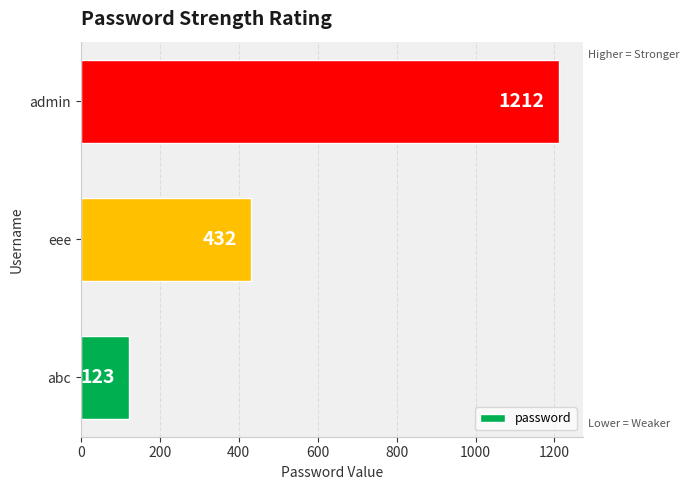

Rank the categories by value from highest to lowest.

admin, eee, abc